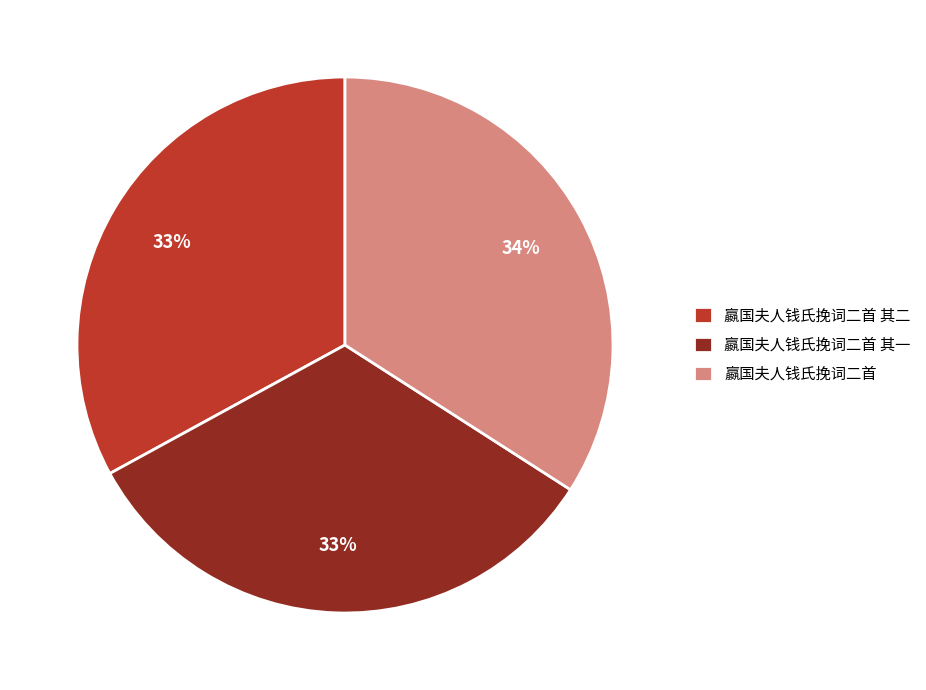

Combined, do 嬴国夫人钱氏挽词二首 其二 and 嬴国夫人钱氏挽词二首 account for over 50%?

Yes